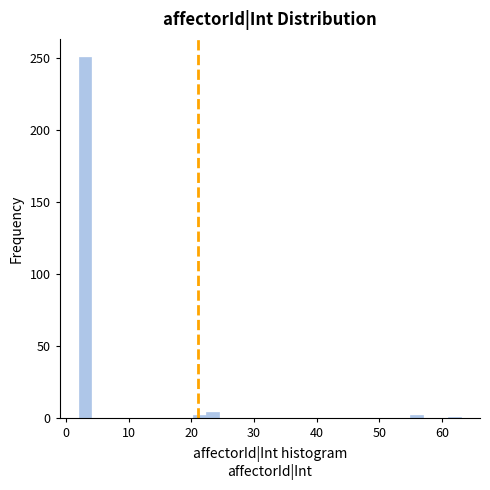

Around what value on the x-axis is the tallest bar? Give the approximate position of its centre, as read against the axis.

3